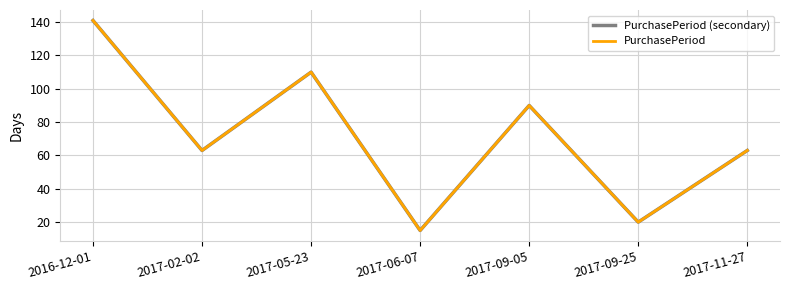

Reading left to right, extract all data points from this chart.

PurchasePeriod (secondary): 2016-12-01=141	2017-02-02=63	2017-05-23=110	2017-06-07=15	2017-09-05=90	2017-09-25=20	2017-11-27=63
PurchasePeriod: 2016-12-01=141	2017-02-02=63	2017-05-23=110	2017-06-07=15	2017-09-05=90	2017-09-25=20	2017-11-27=63